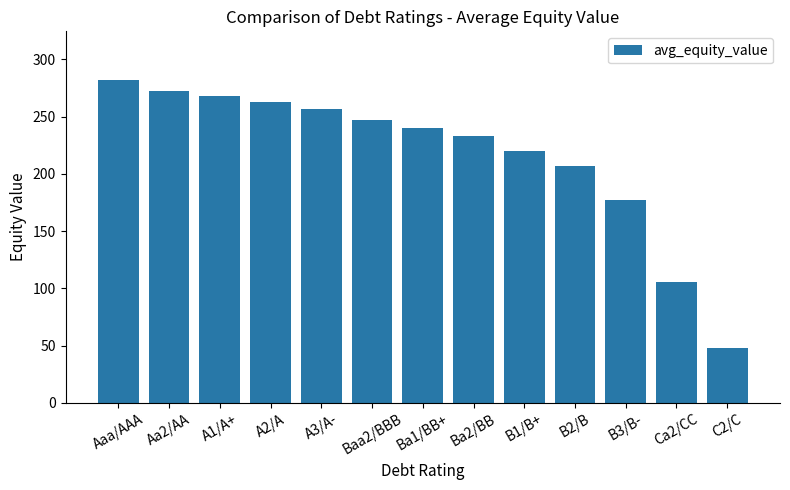

What is the ratio of the value at Aaa/AAA to the value at Baa2/BBB?

1.1